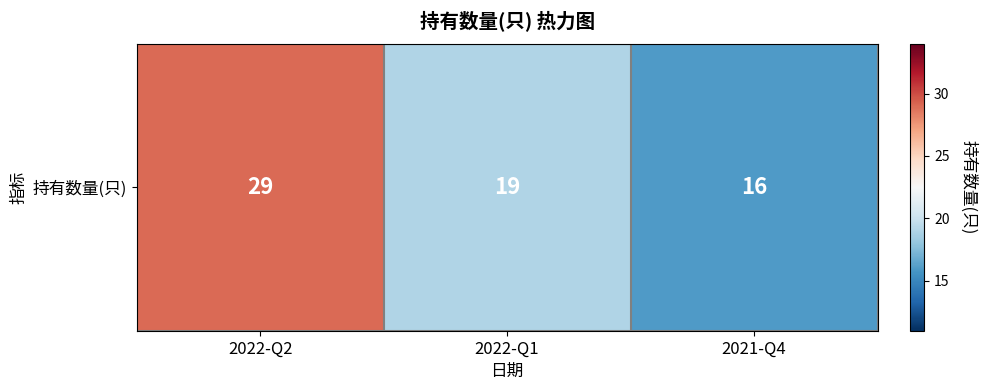

What is the difference between the values at 2022-Q1 and 2022-Q2?

10